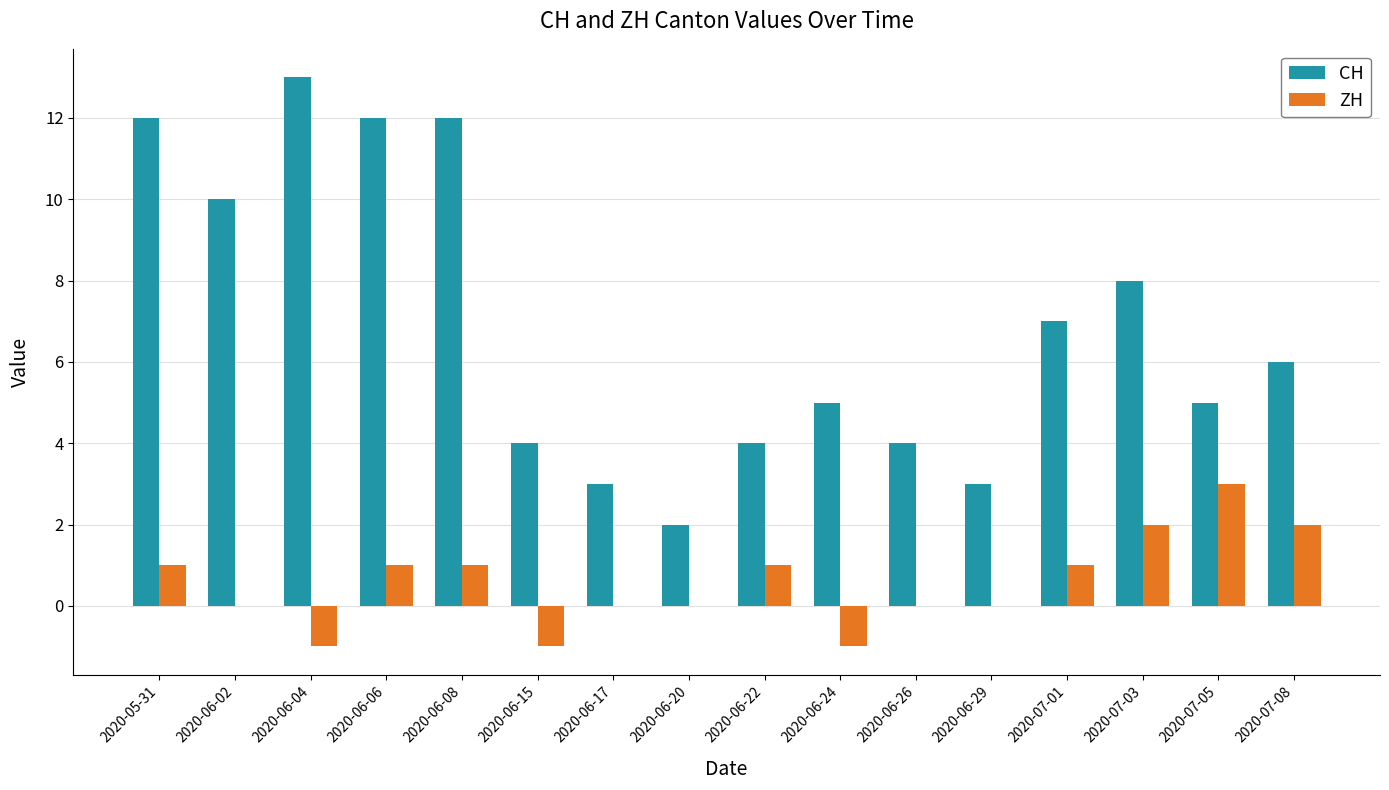

At which label does CH reach its peak?

2020-06-04